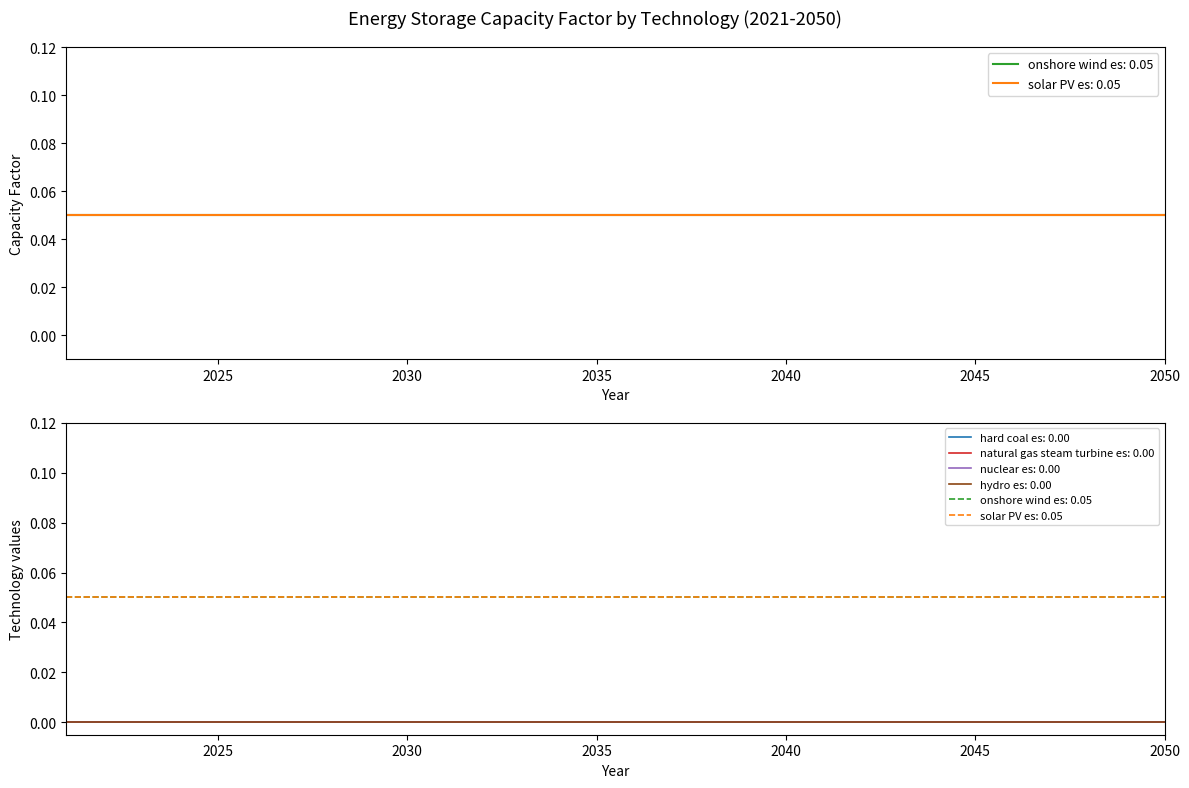

Does the chart display data point markers on the line(s)?

No